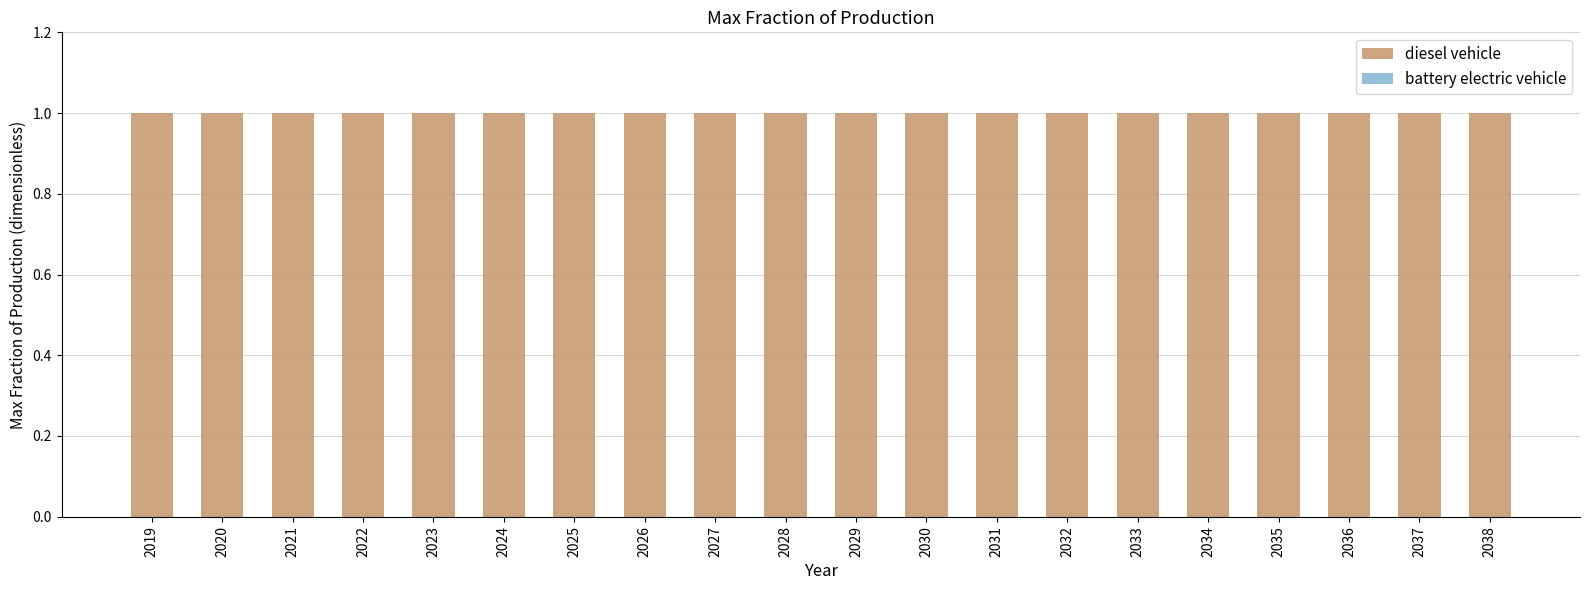

What is the approximate value of diesel vehicle at 2028?

1